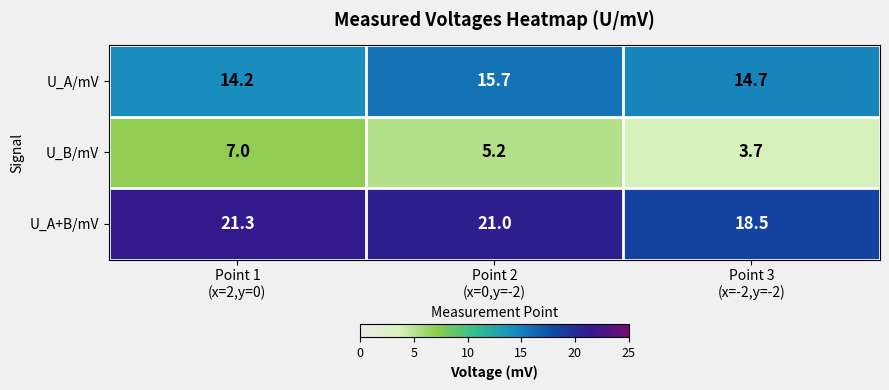

Reading left to right, transcribe all the data shown in this chart.

U_A/mV: 14.2	15.7	14.7
U_B/mV: 7.0	5.2	3.7
U_A+B/mV: 21.3	21.0	18.5